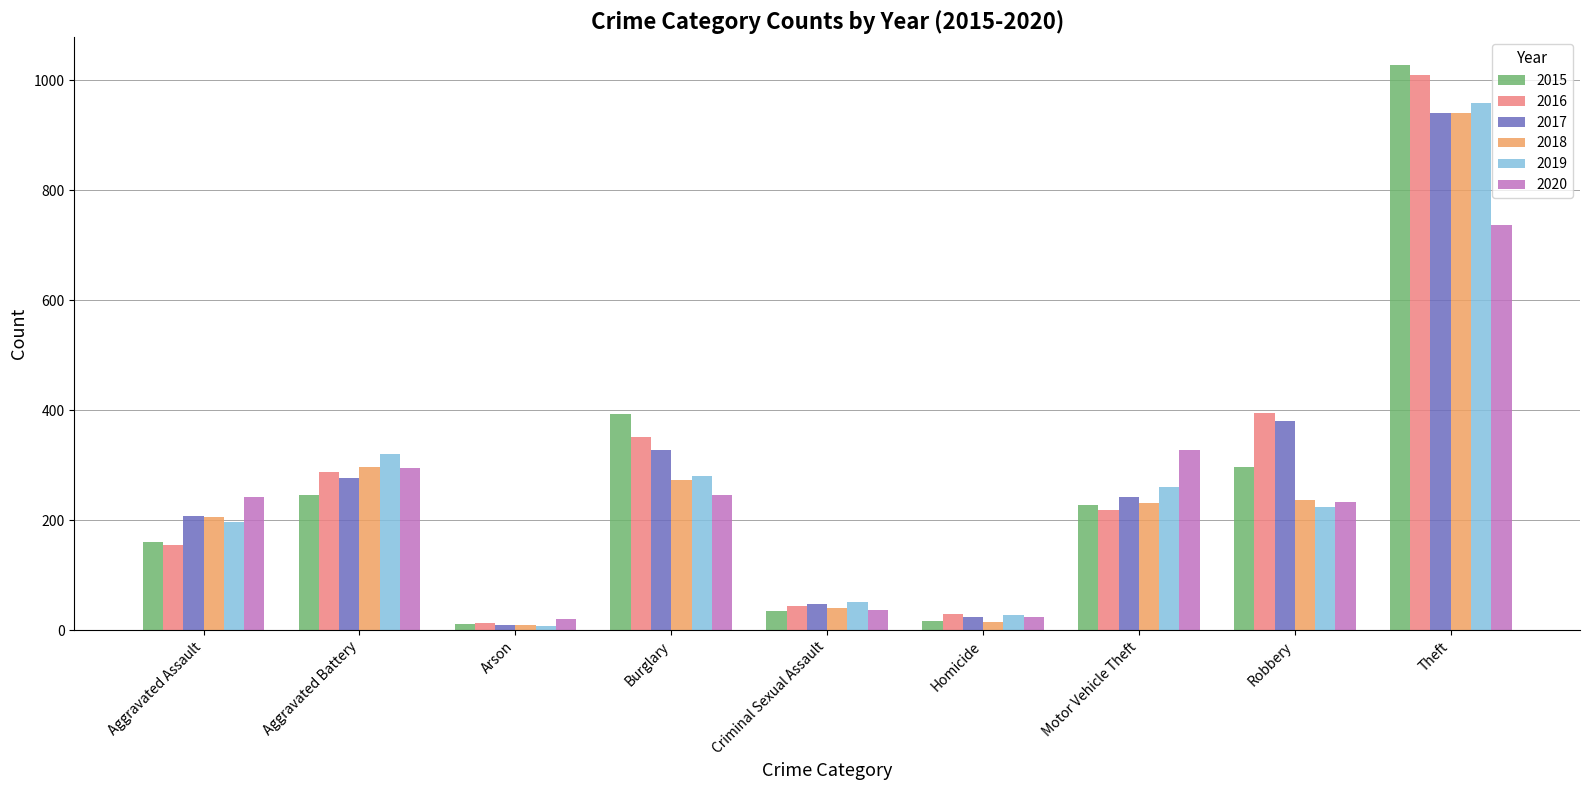

Where does the 2019 series first go above 224?

Aggravated Battery